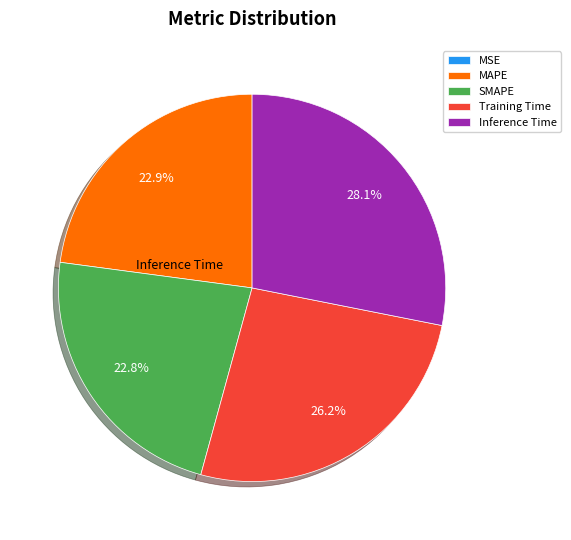

What percentage is NOT represented by Inference Time?

71.9%